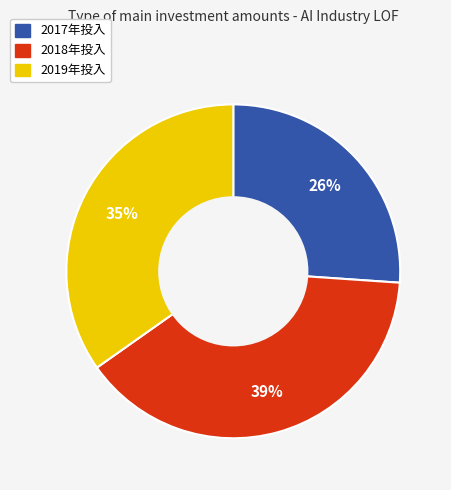

To the nearest percent, what is the difference between the largest and smallest slice percentages?

13%